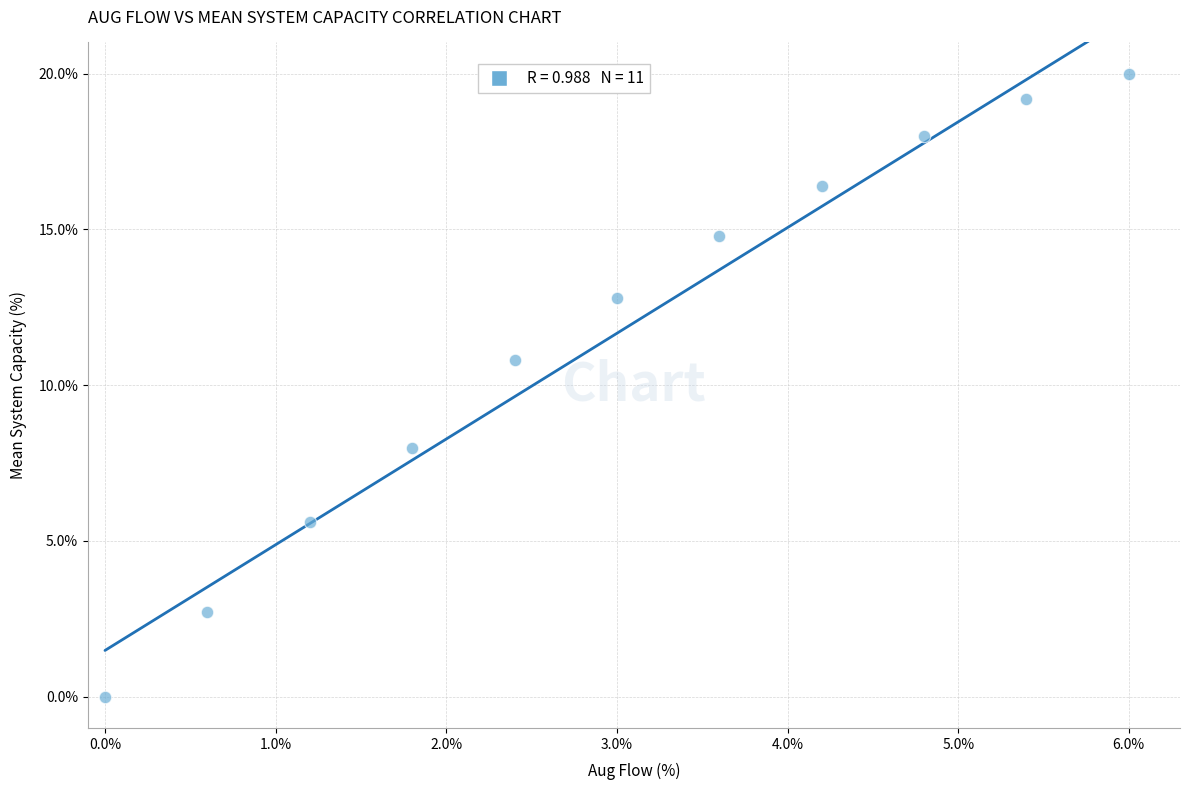

What Y value in the scatter plot is closest to 10?

10.8